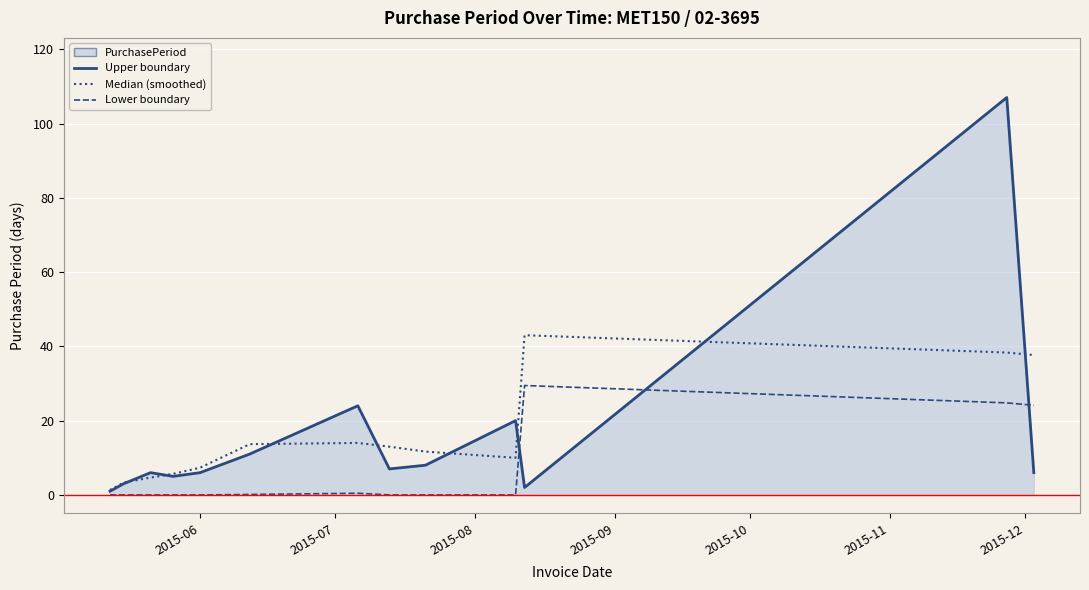

At which category does the chart reach its peak across all series?

2015-11-27